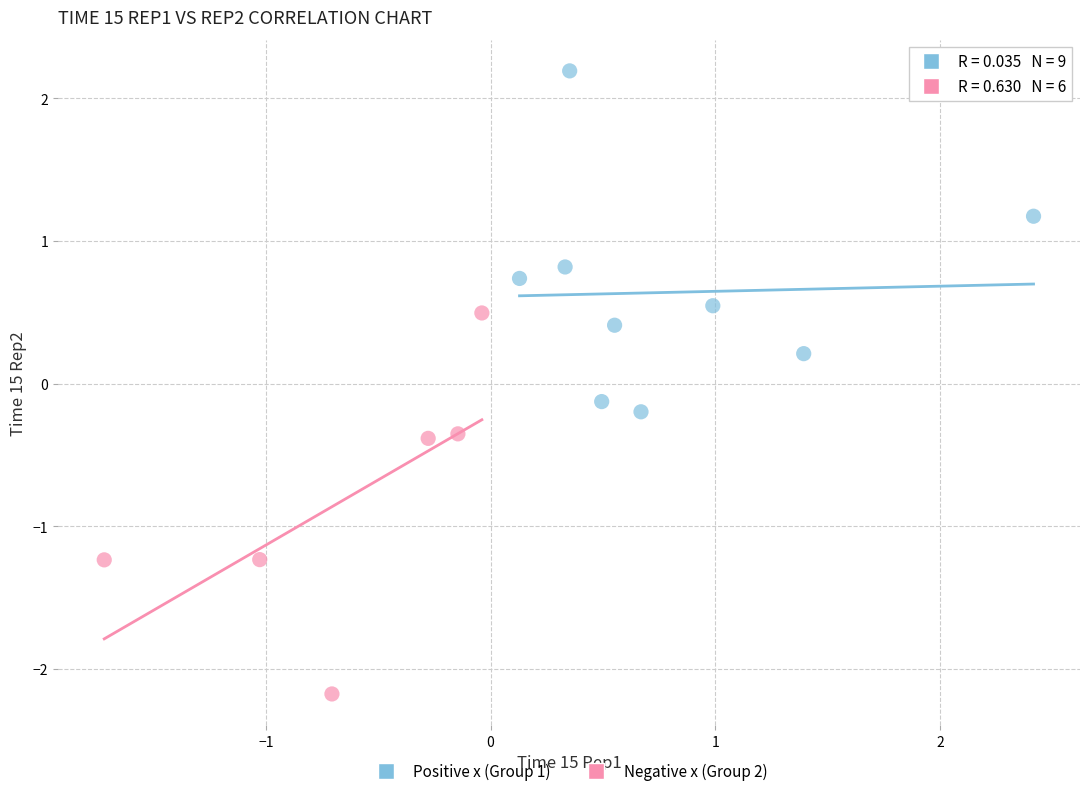

What are all the series names shown in the legend?

Positive x (Group 1), Negative x (Group 2)